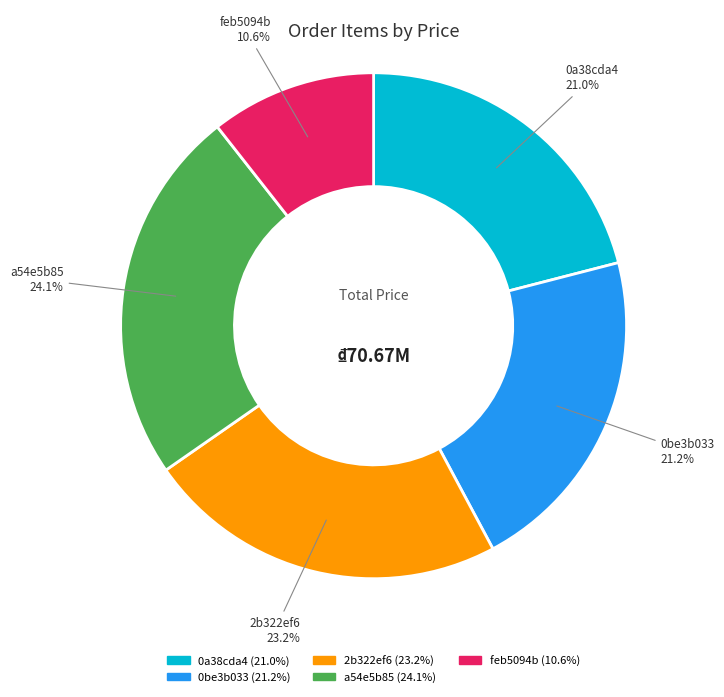

What is the ratio of the value at a54e5b85 to the value at 0a38cda4?

1.1